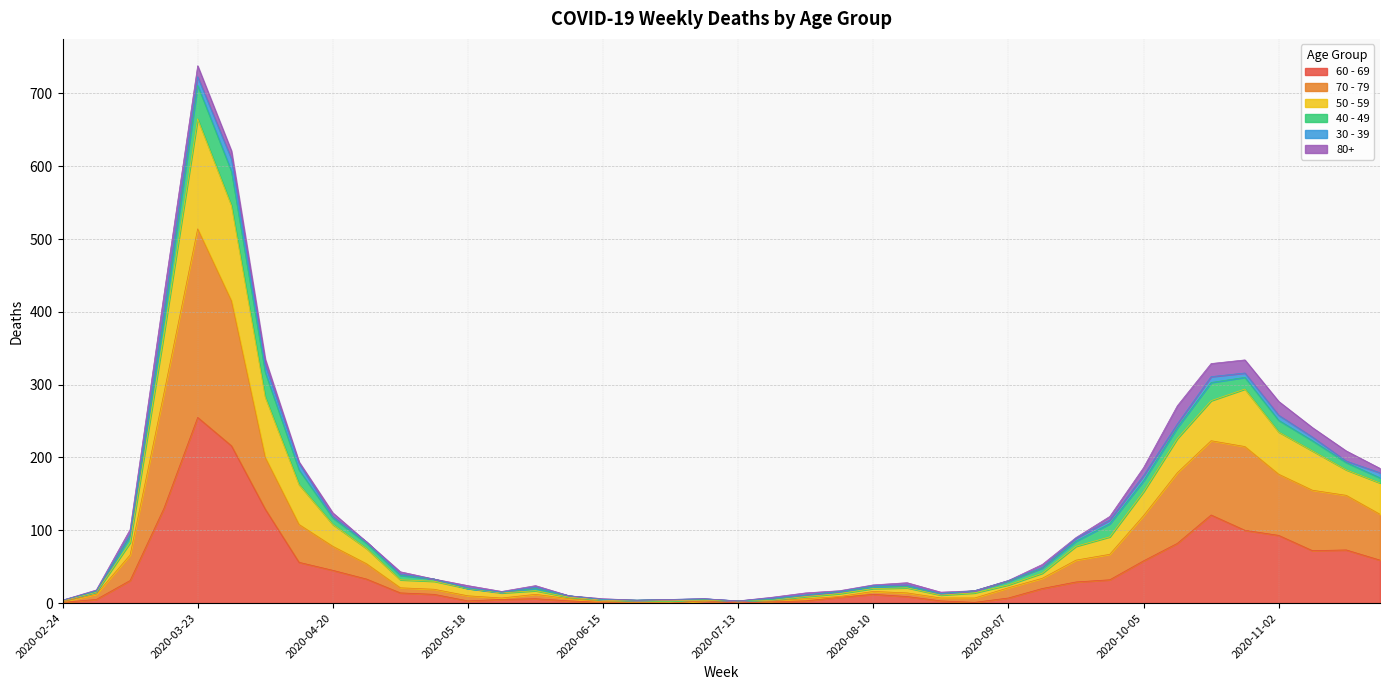

At which label does 70 - 79 first exceed 21?

2020-03-09